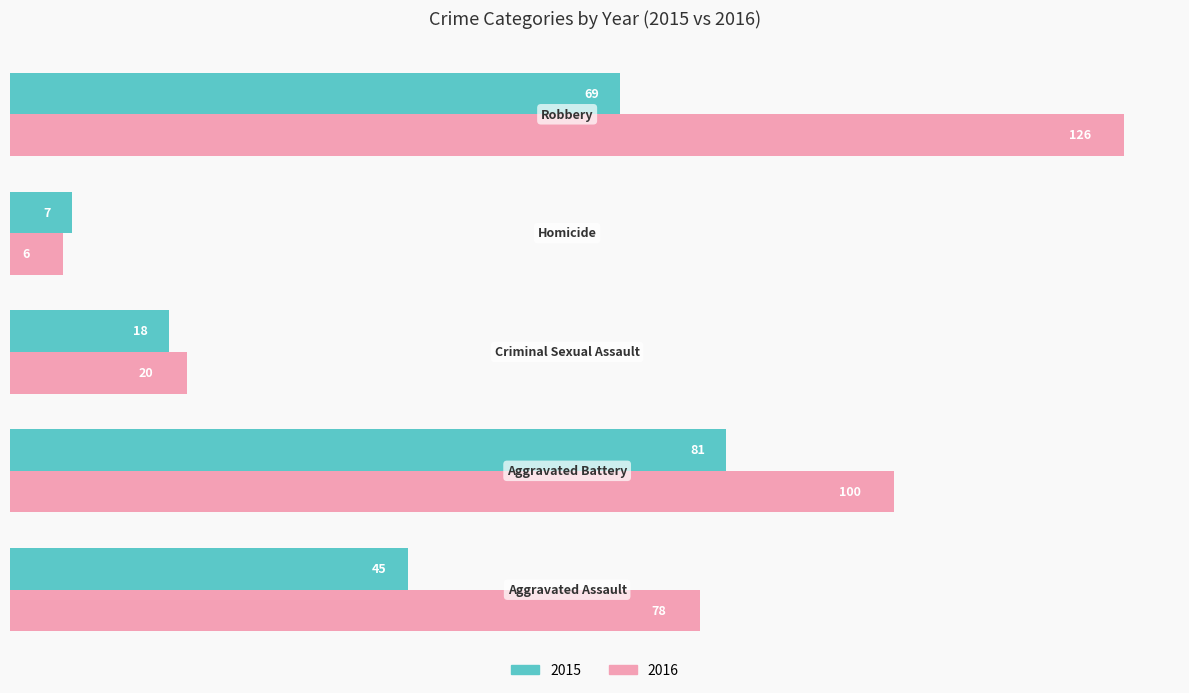

What is the sum of all 2016 values?

330